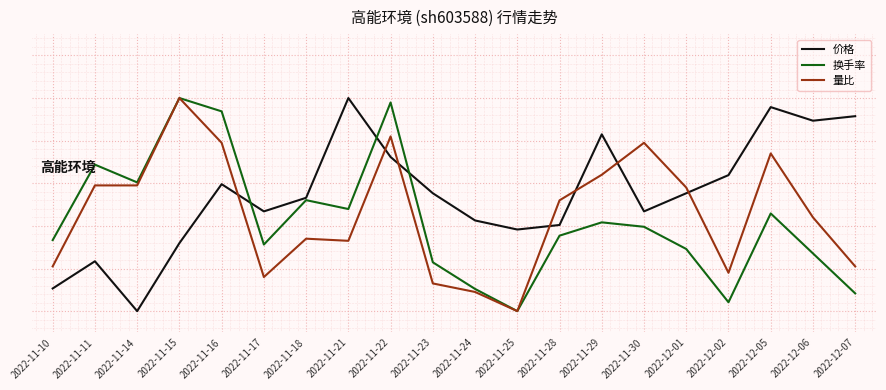

The value of 价格 at 2022-11-22 is 1.1. True or false?

False